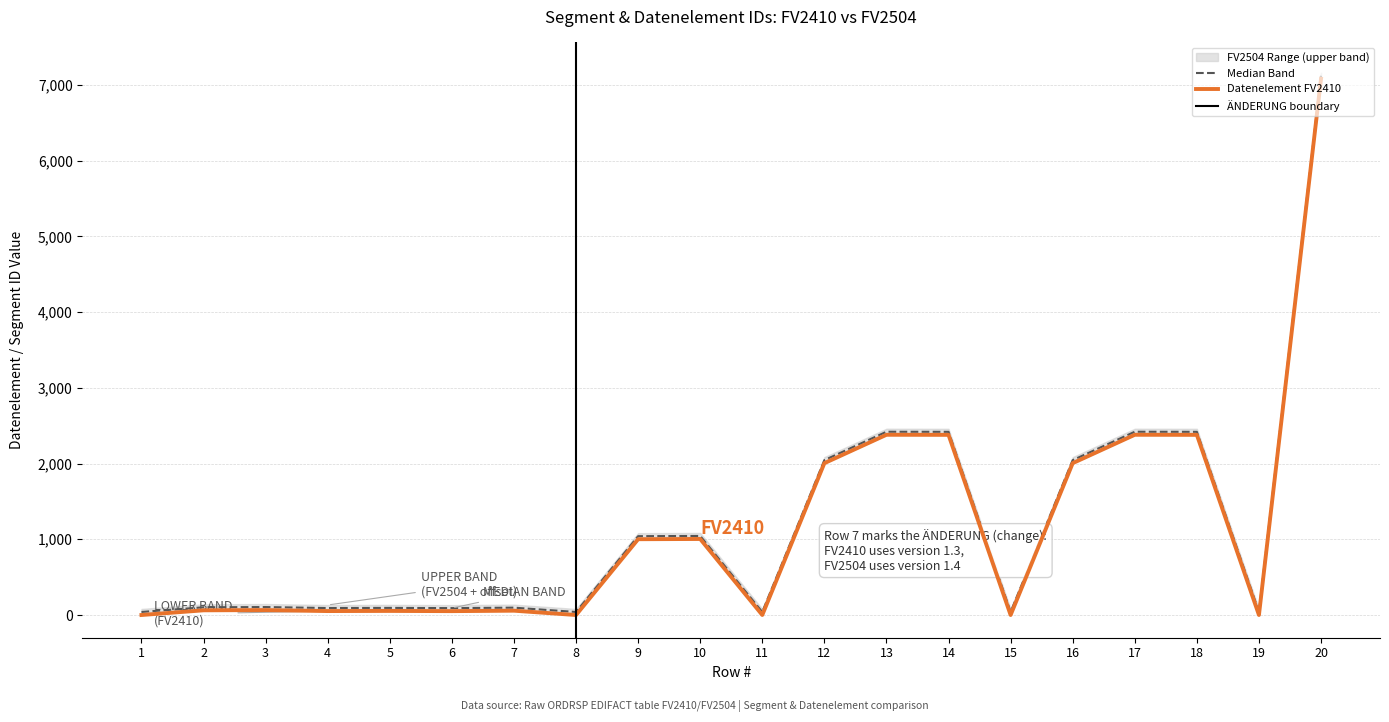

How many data points does each series have?

20